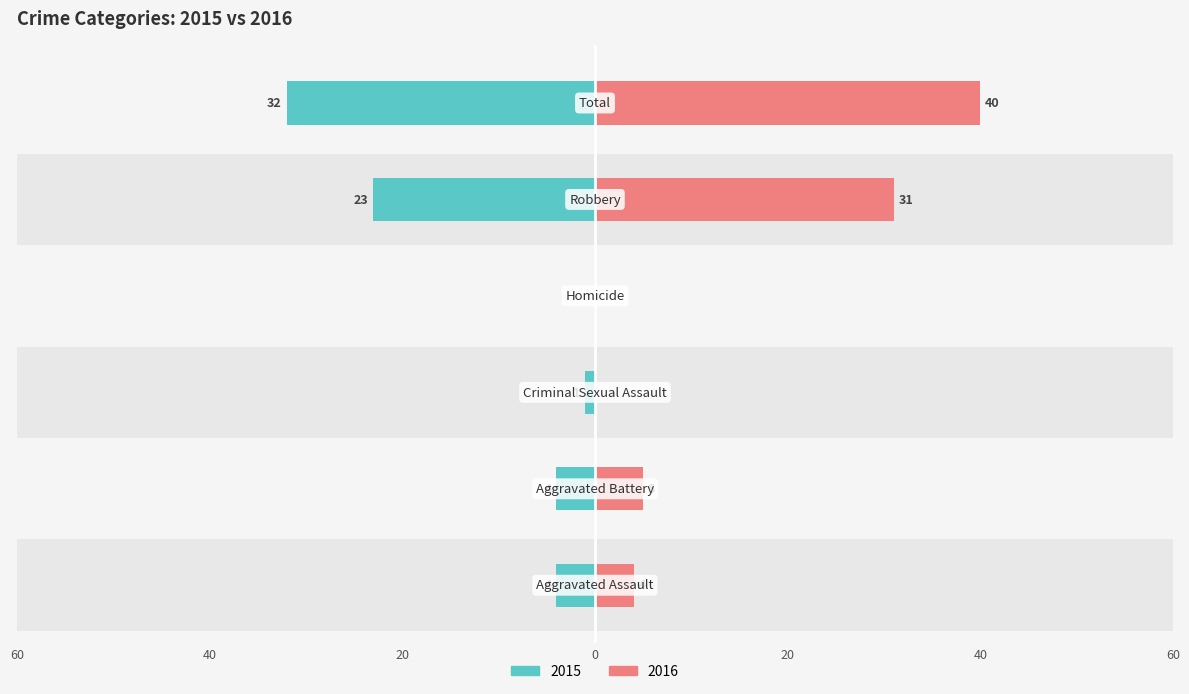

What is the greatest value displayed?

40